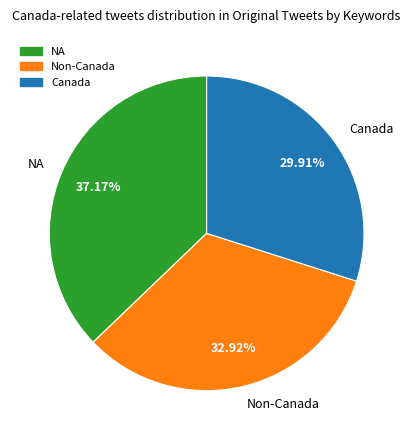

What is the smallest slice in the pie chart?

Canada